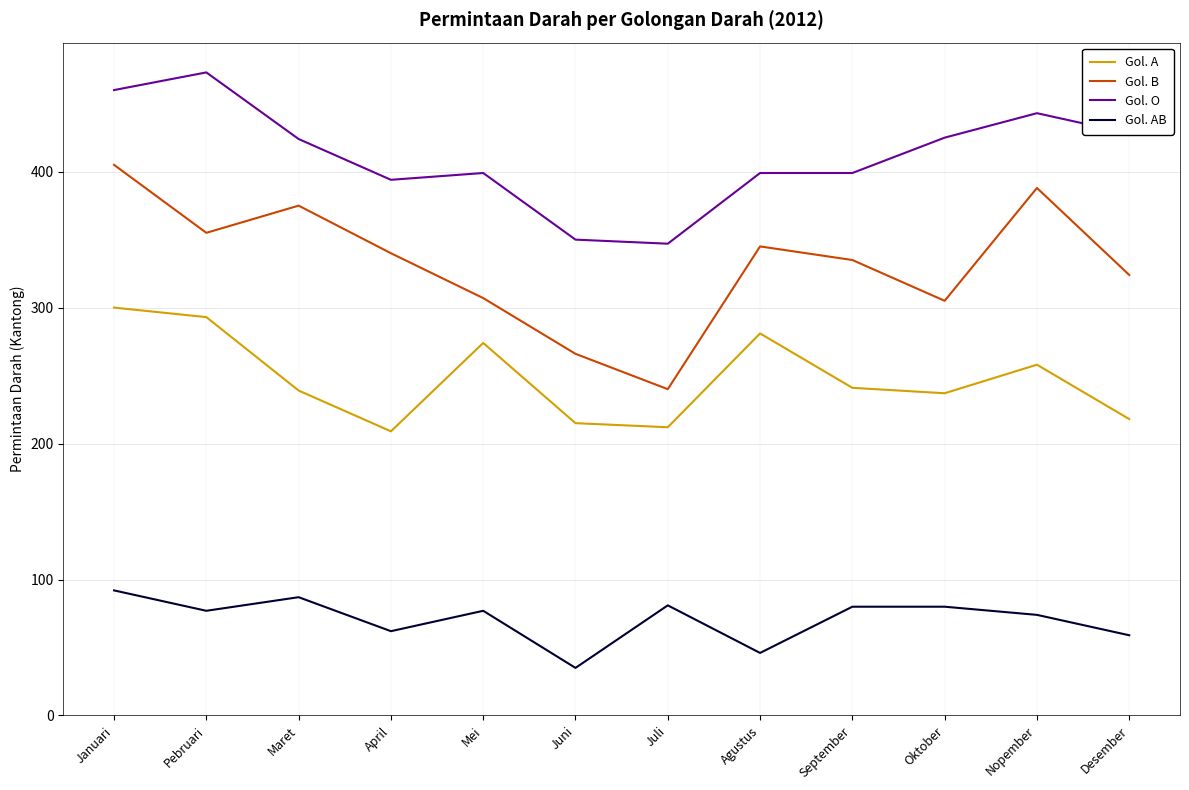

True or false: Gol. O and Gol. A intersect in this chart.

False